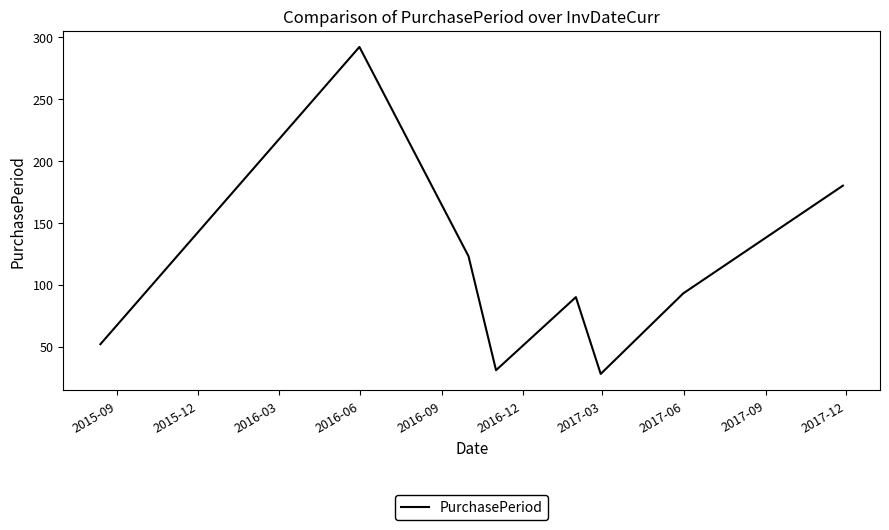

How many lines are shown in the chart?

1